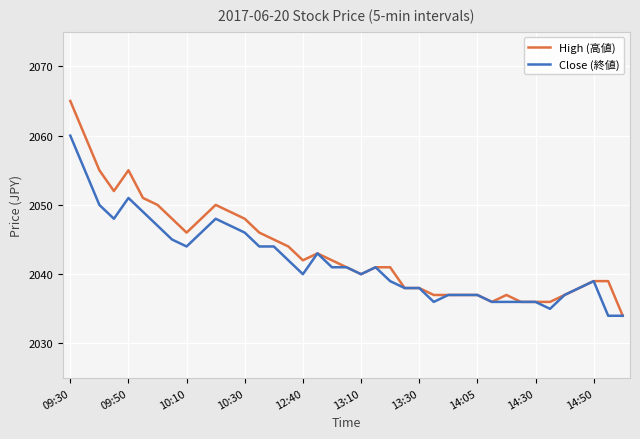

What is the difference between the maximum and minimum values in the Close (終値) series?

26